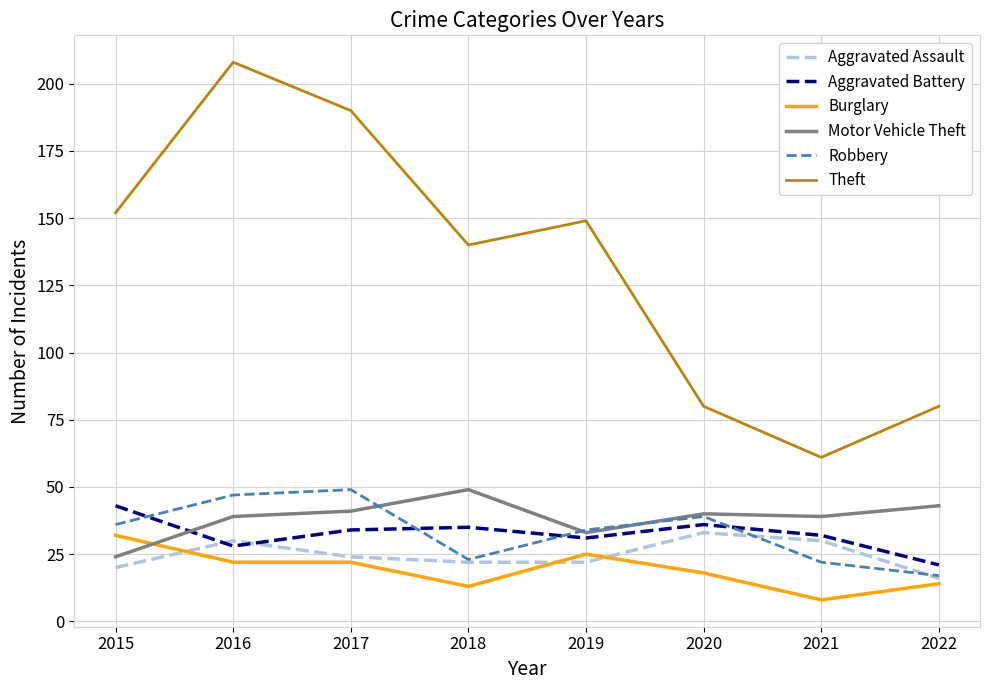

Is the value of Aggravated Battery at 2016 greater than the value of Burglary at 2019?

Yes